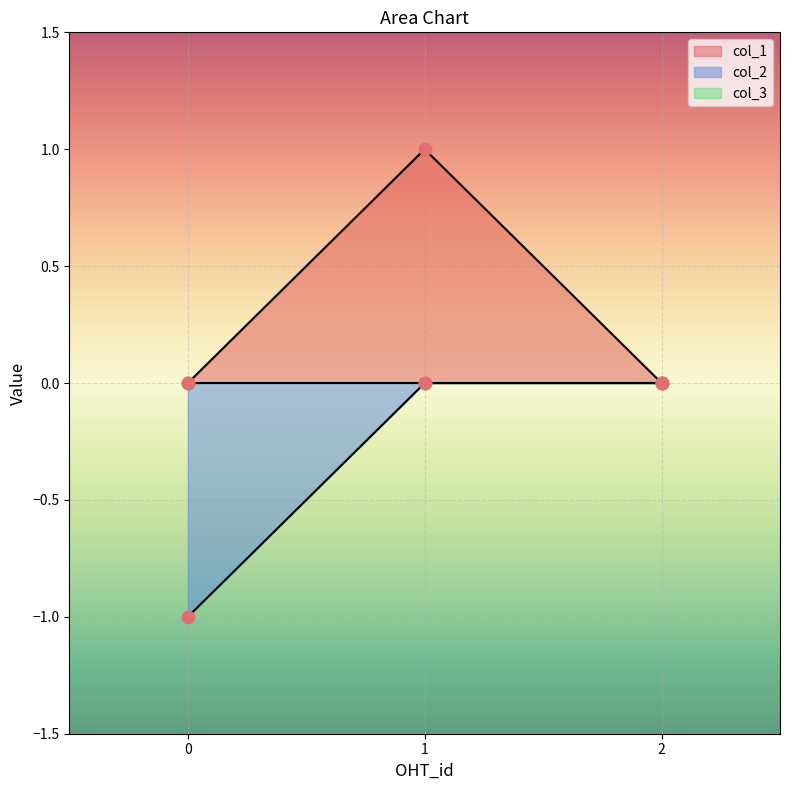

Which series has the largest Y range (max minus min)?

col_1